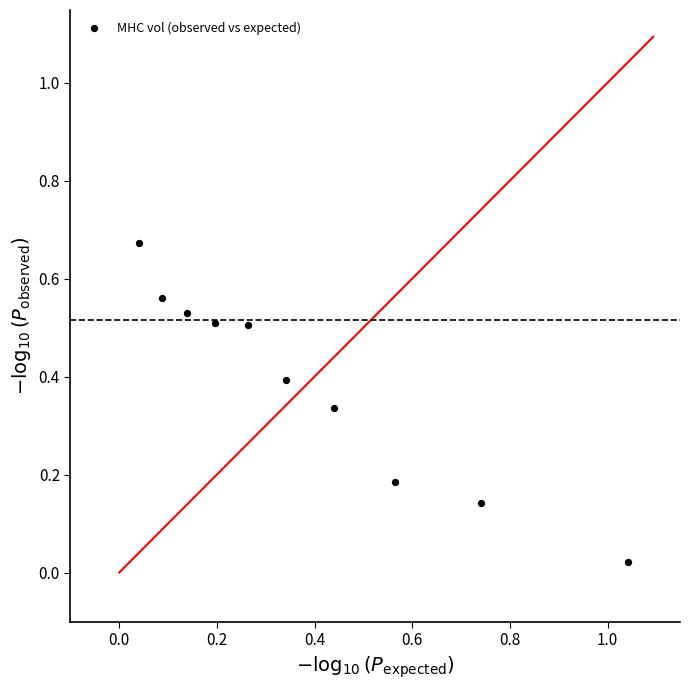

What is the average X value?

0.4